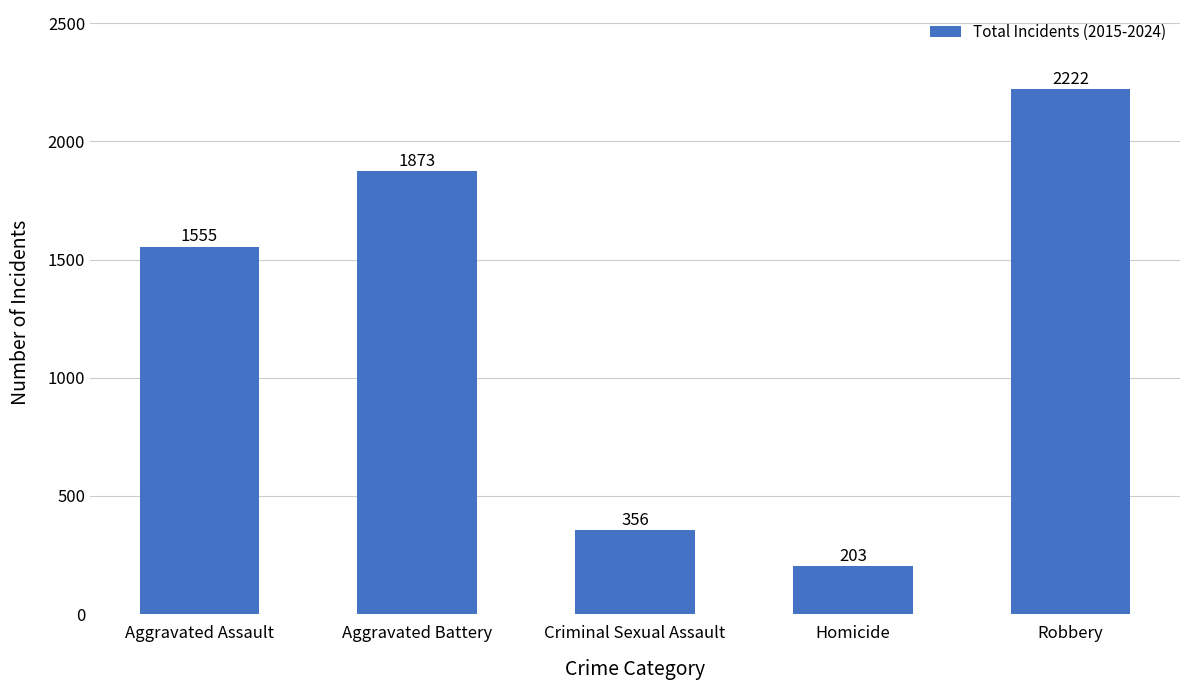

The chart shows a value of 2661 at Aggravated Assault. True or false?

False